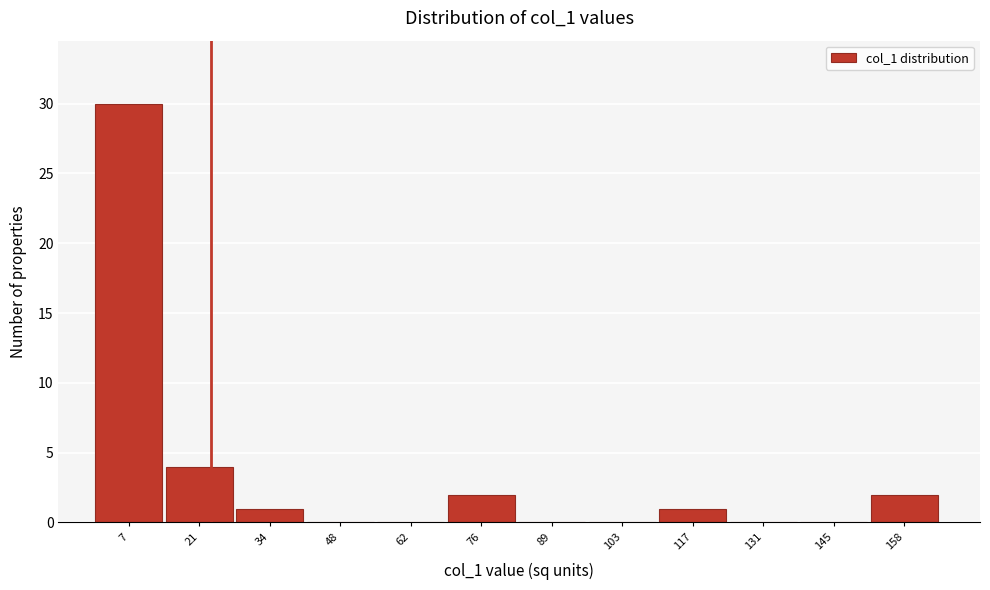

Reading left to right, list every bar in this chart as the range it spans on the x-axis followed by its height. Neither the bar edges nor the heights are printed on the chart, so give them approximately, as read against the axes.

0 to 14: 30
14 to 28: 4
28 to 42: 1
42 to 56: 0
56 to 68: 0
68 to 82: 2
82 to 96: 0
96 to 110: 0
110 to 124: 1
124 to 138: 0
138 to 152: 0
152 to 166: 2